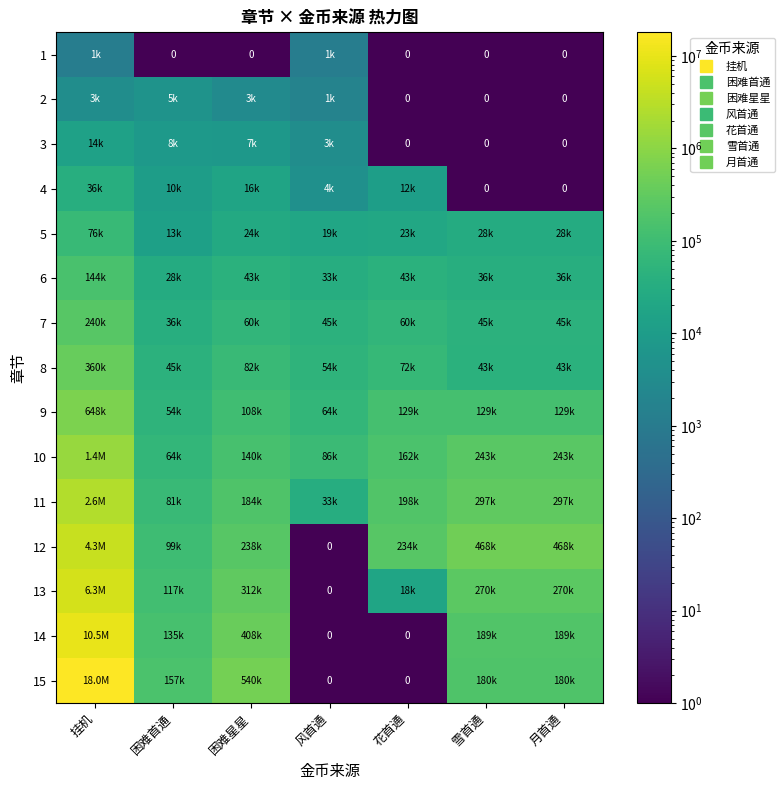

What is the sum of all 9 values?

1263600.0